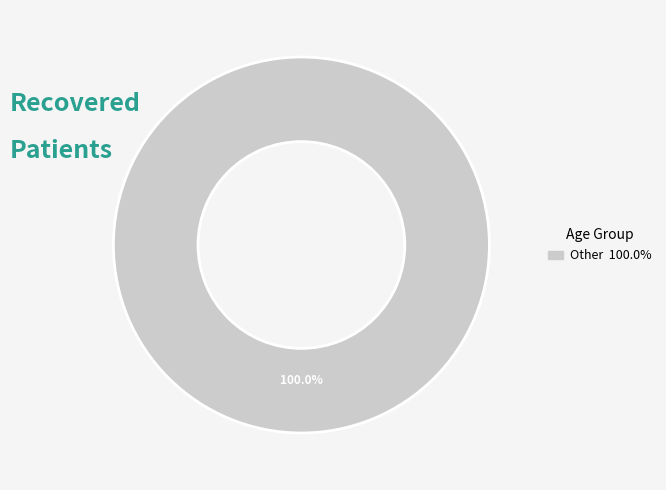

Is there a majority slice in this chart?

Yes